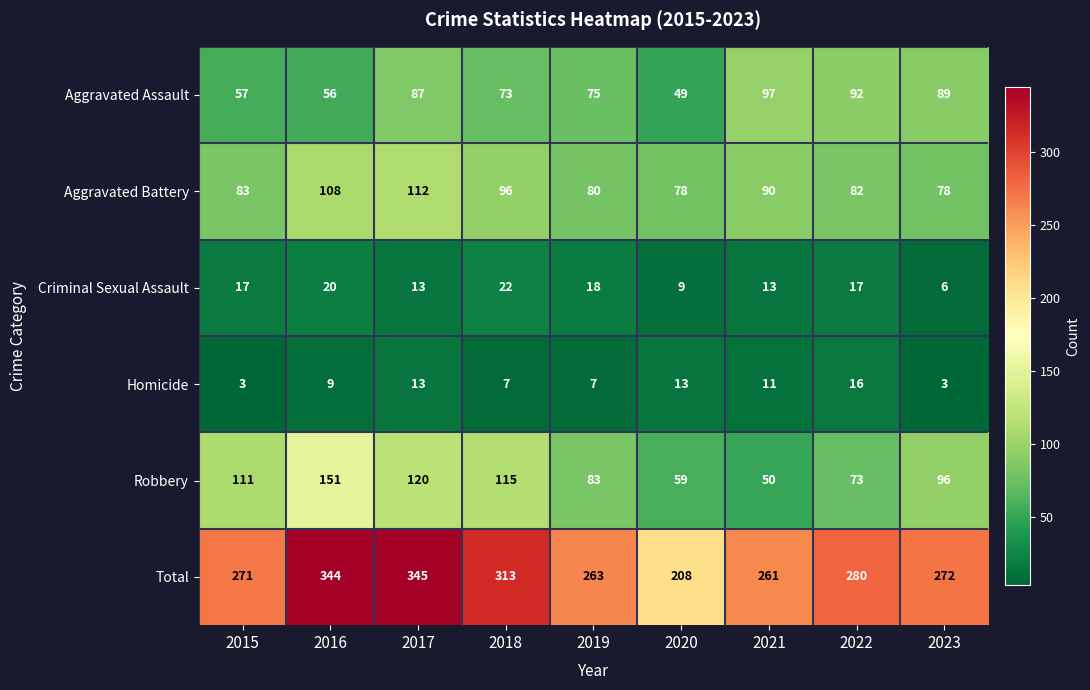

What is the sum of the Aggravated Assault values at 2019 and 2016?

131